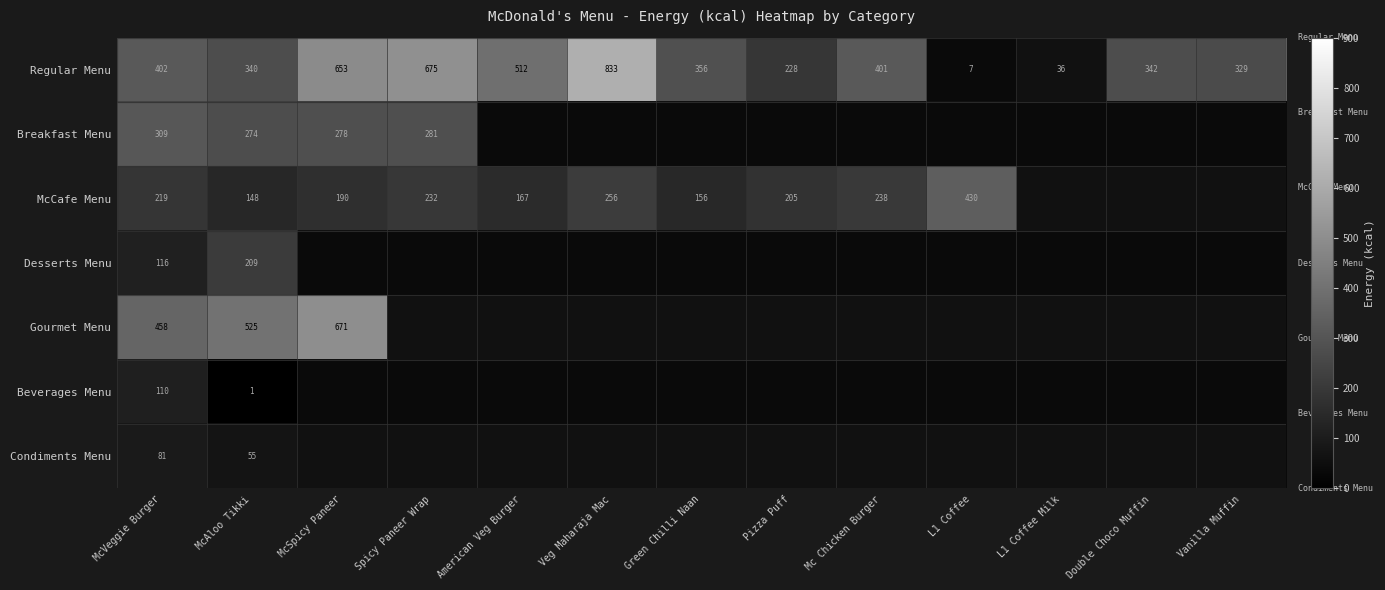

Rank the categories by Regular Menu value from lowest to highest.

L1 Coffee, L1 Coffee Milk, Pizza Puff, Vanilla Muffin, McAloo Tikki, Double Choco Muffin, Green Chilli Naan, Mc Chicken Burger, McVeggie Burger, American Veg Burger, McSpicy Paneer, Spicy Paneer Wrap, Veg Maharaja Mac